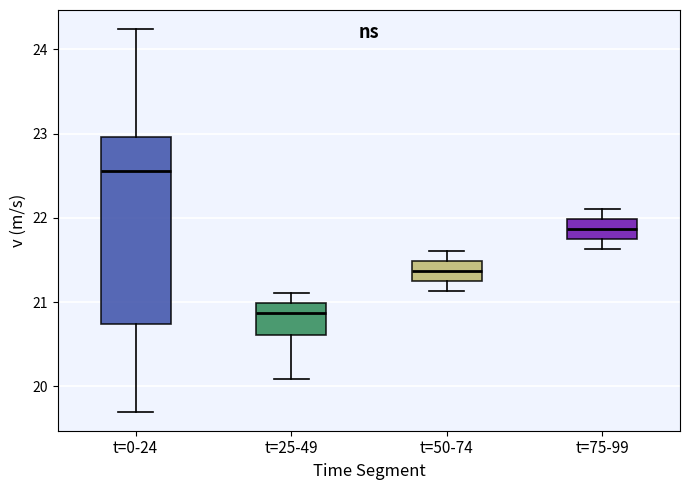

Which box's median line is the lowest?

t=25-49